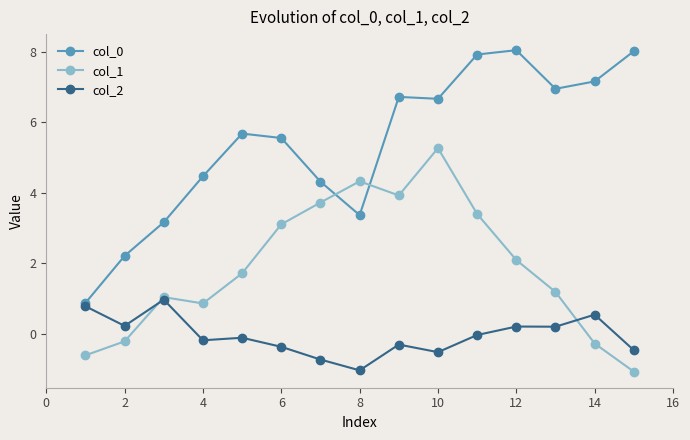

What is the value of the col_2 point at the 8th from the left?

-1.0